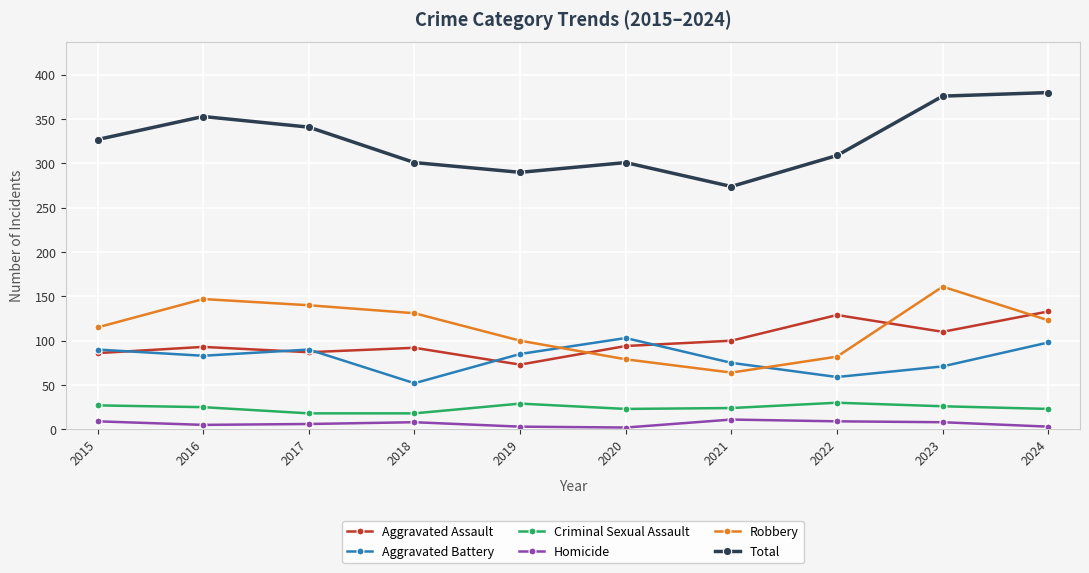

What is the maximum value shown in the chart?

380